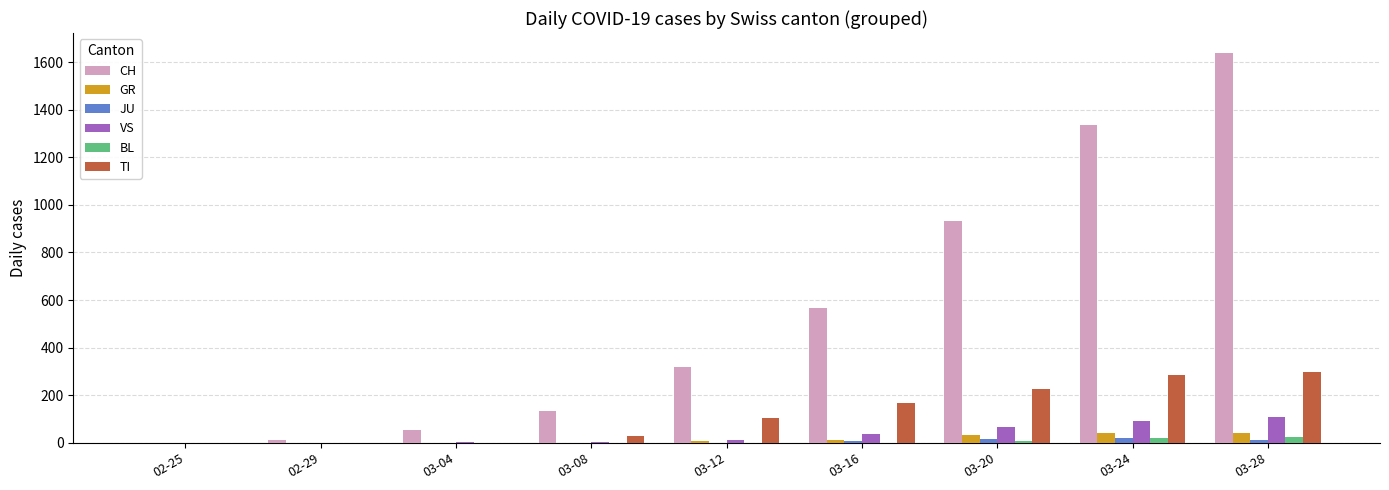

Which series changed the most between 03-08 and 03-20?

CH